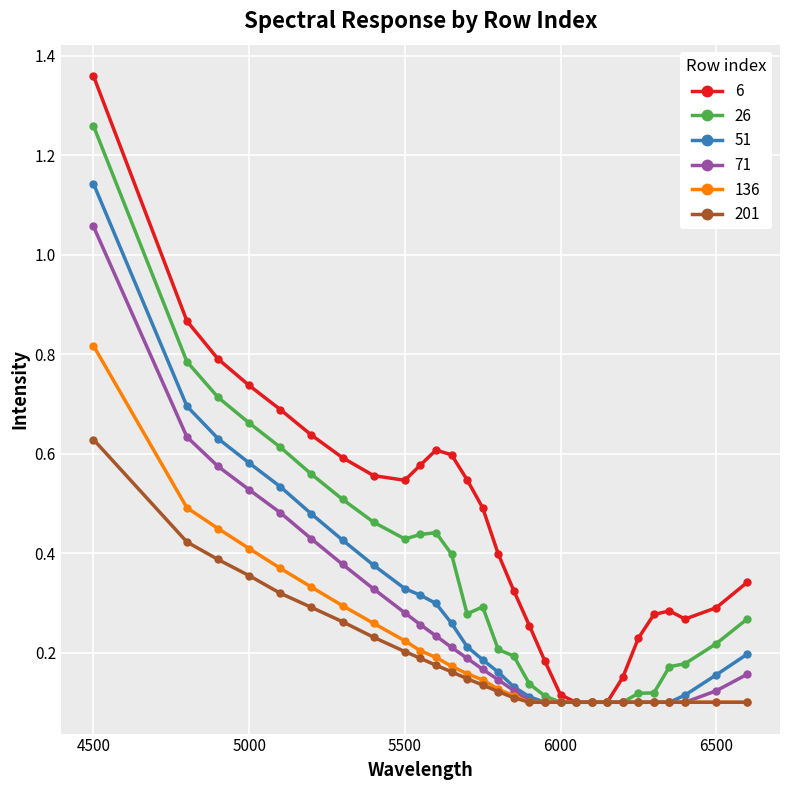

Which series has the largest total across all categories?

6